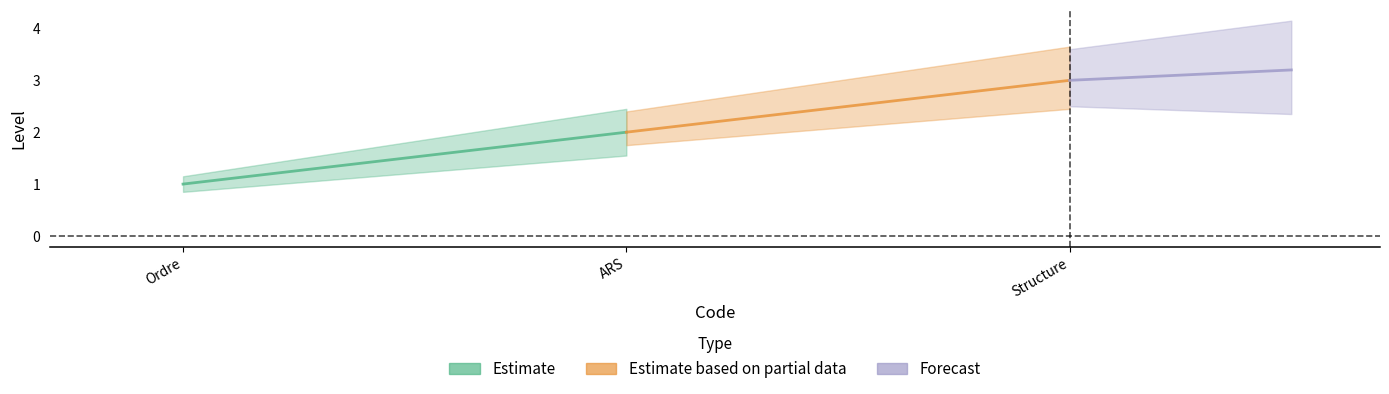

How many lines are shown in the chart?

3